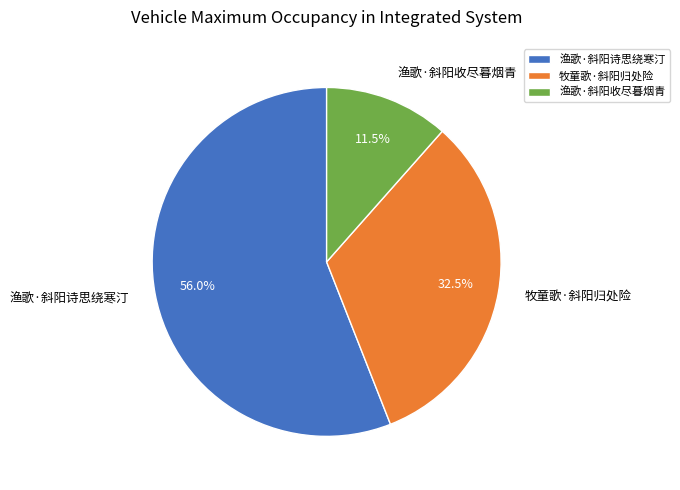

What is the ratio of the value at 牧童歌·斜阳归处险 to the value at 渔歌·斜阳收尽暮烟青?

2.8